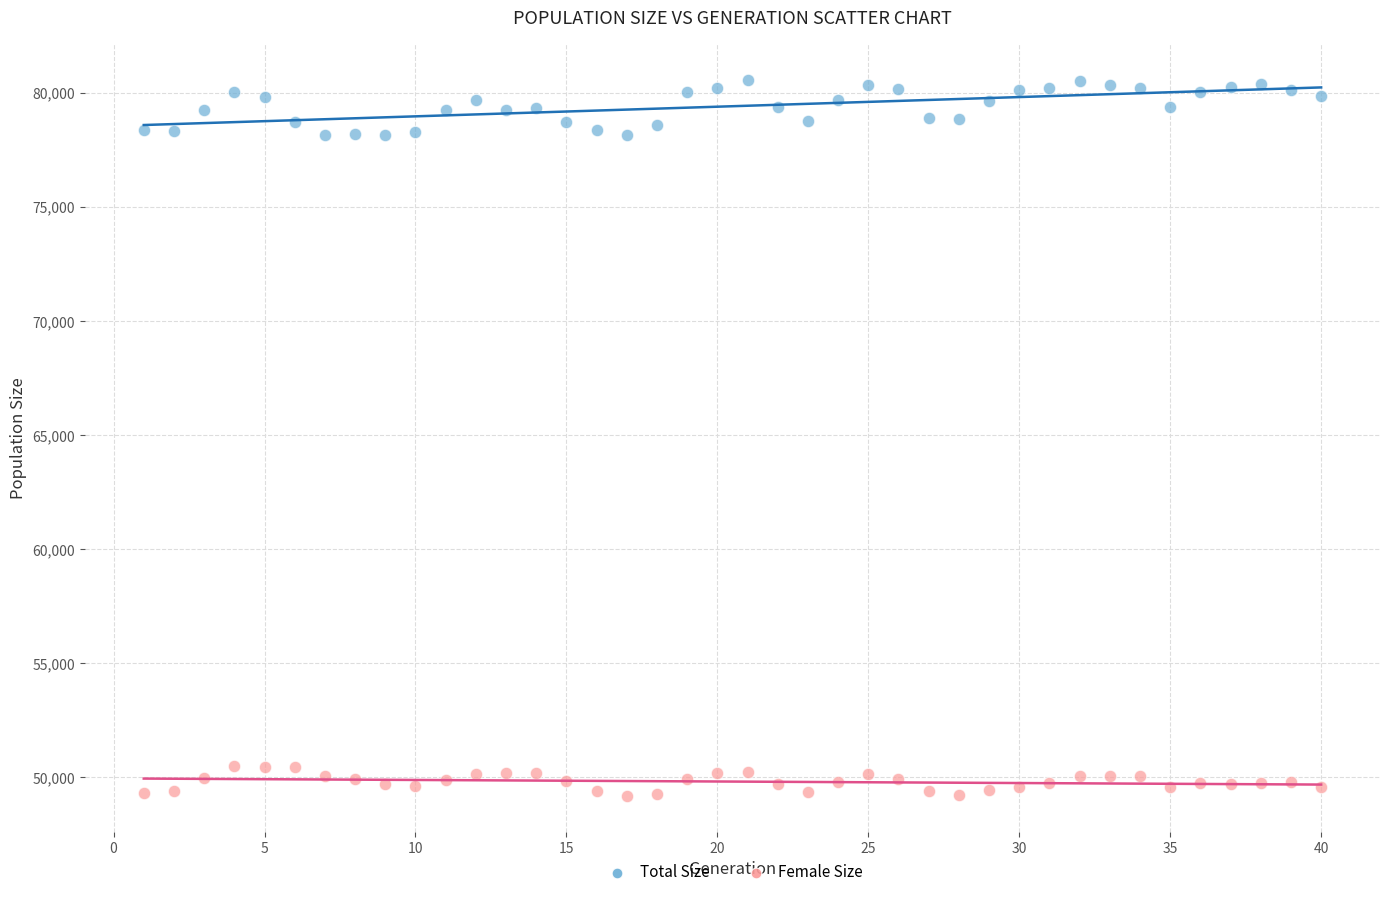

Across all data points, what is the range of Y values (max minus min)?

31361